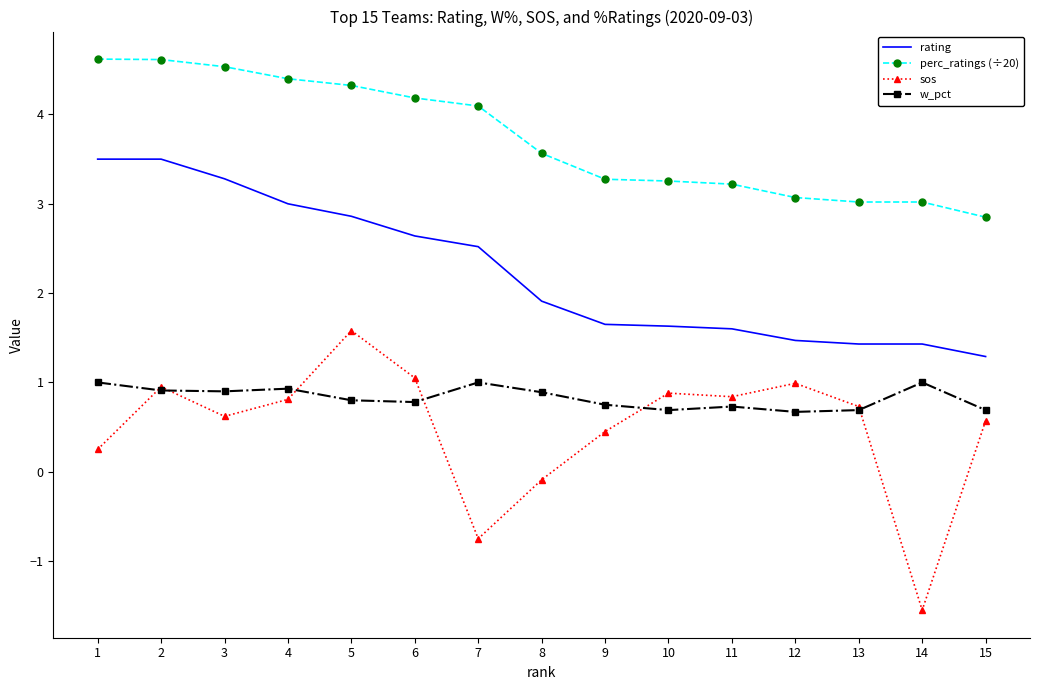

What is the approximate value of rating at 1?

3.5